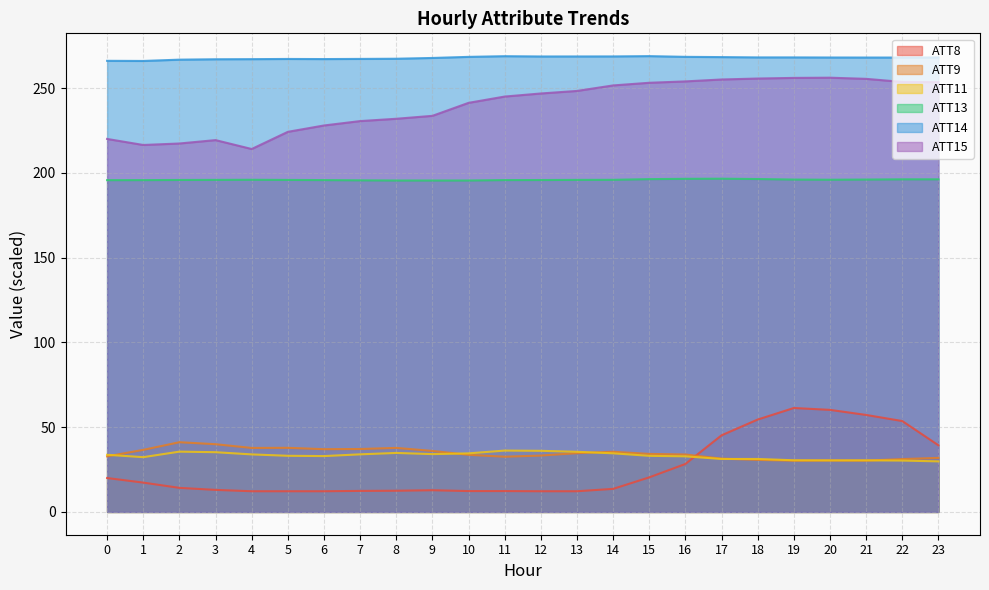

What is the spread (max minus min) of values at 9?

255.0